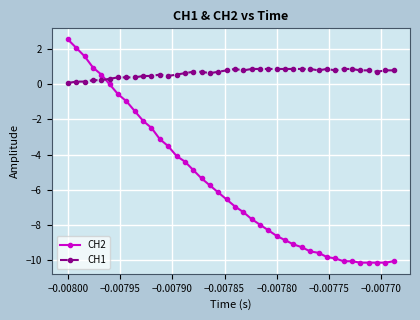

List the series in order of their overall mean, lowest first.

CH2, CH1